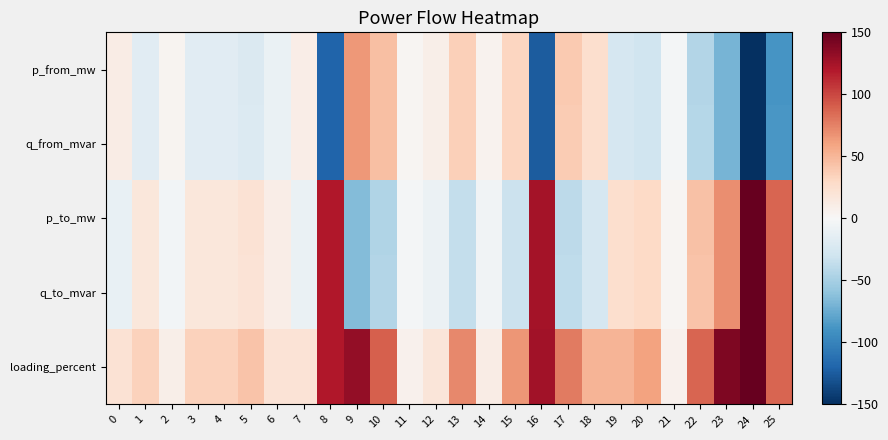

What is the minimum value shown in the chart?

-150.0